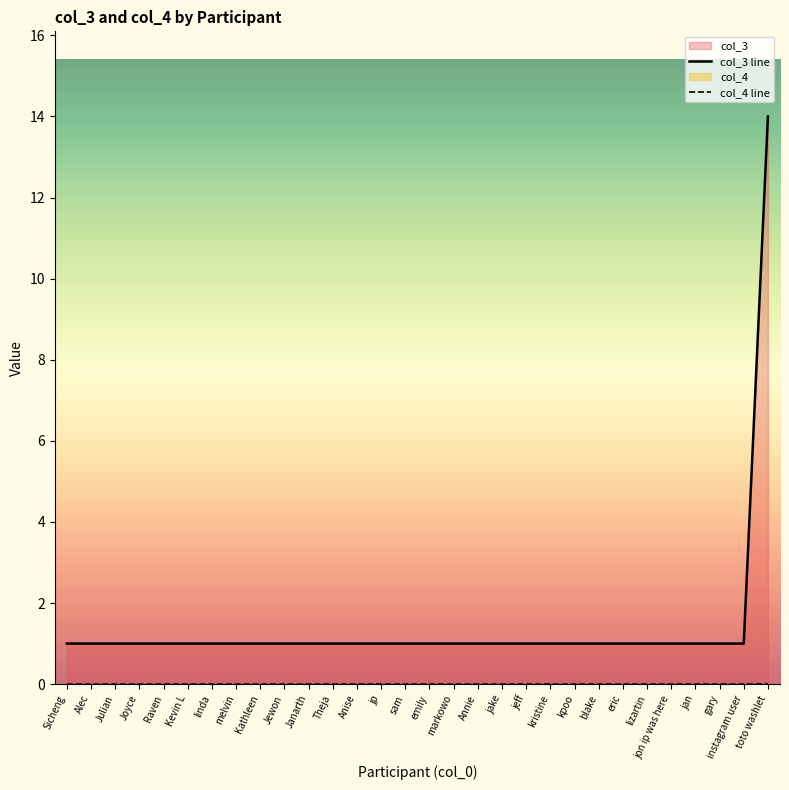

Which series has the widest spread of values?

col_3 line